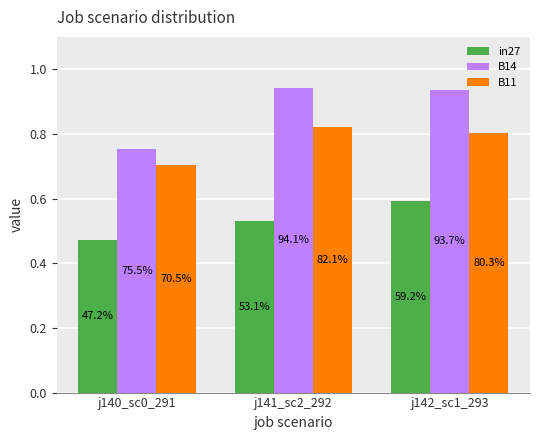

Which series has the largest total across all categories?

B14